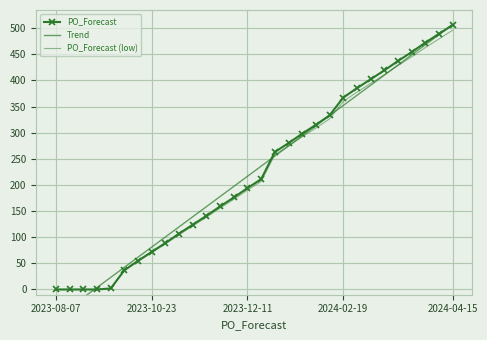

What is the greatest value displayed?

506.6